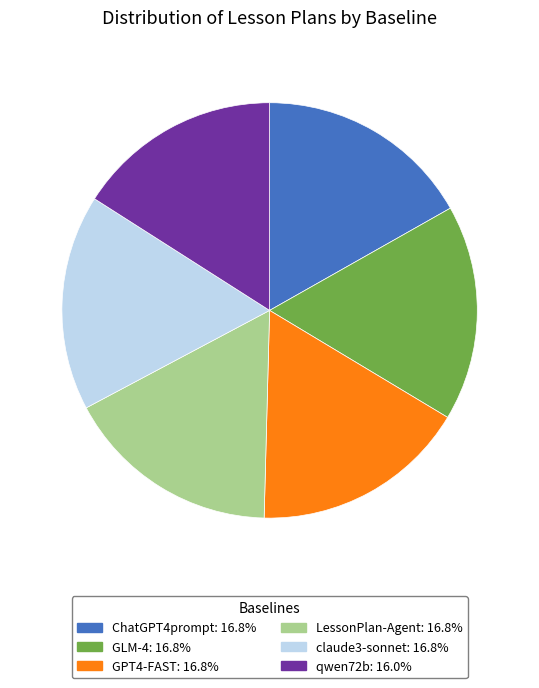

Which category has the smallest portion of the pie?

qwen72b